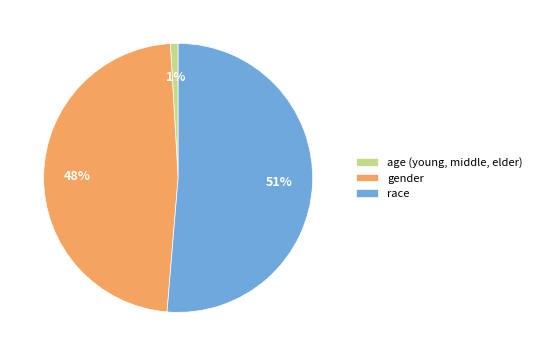

Rank the categories by value from highest to lowest.

race, gender, age (young, middle, elder)